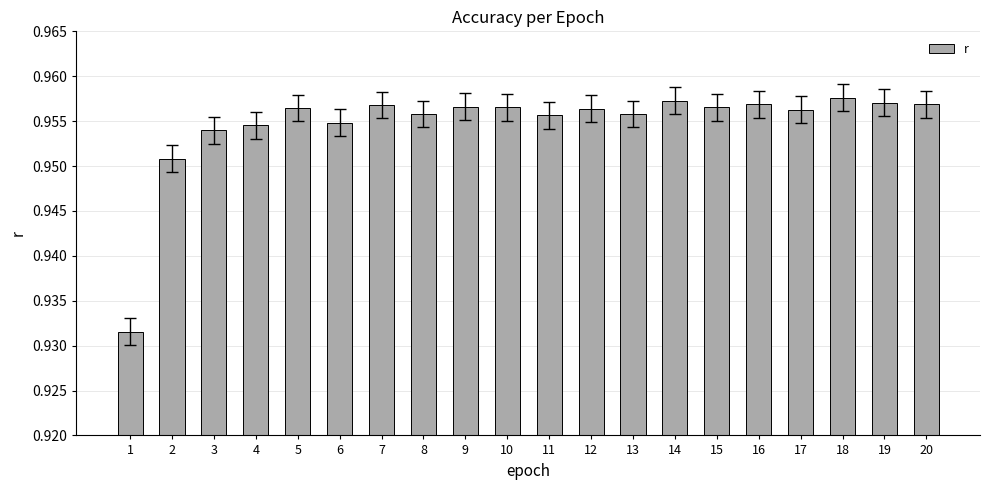

What is the sum of all values?

19.1